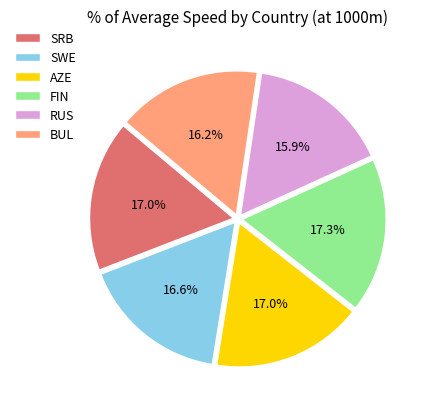

Is it true that SRB is 11% of the pie?

False